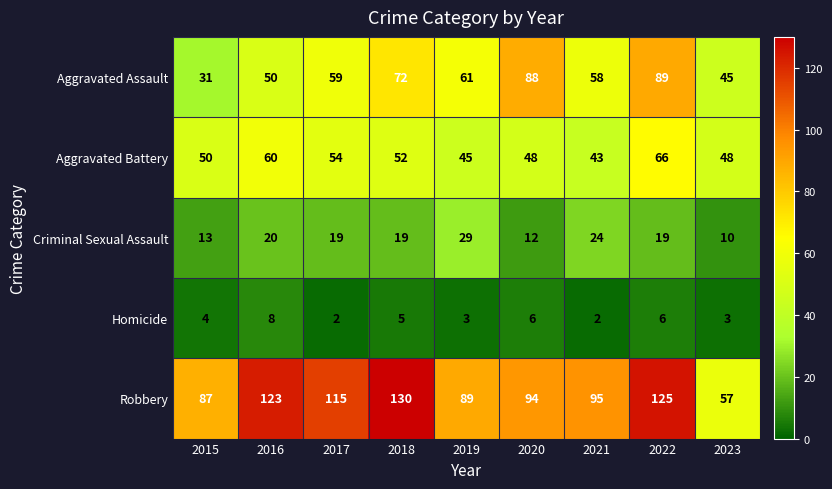

Which series has the widest spread of values?

Robbery